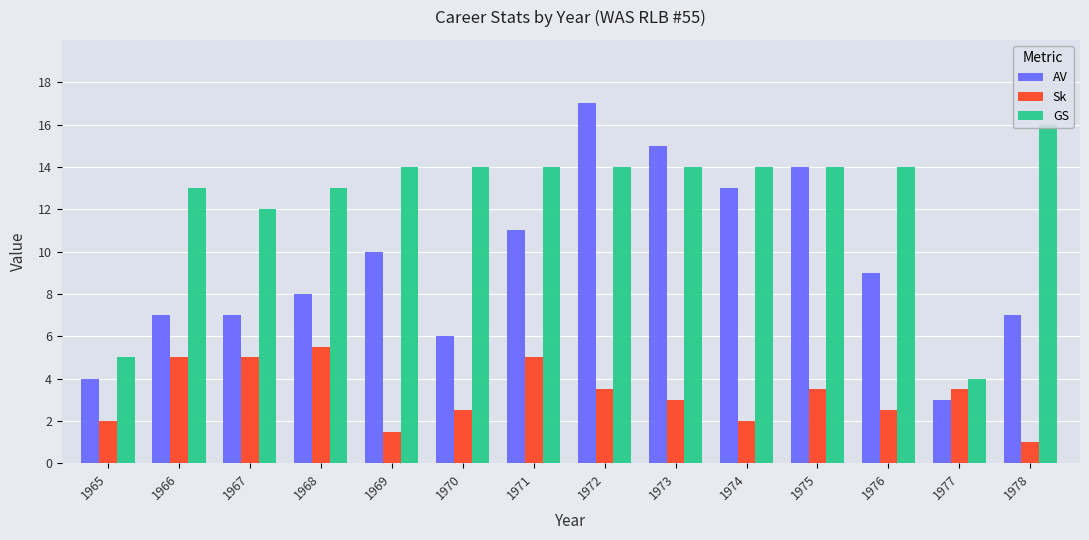

What is the difference between the second highest and second lowest values in the Sk series?

3.5